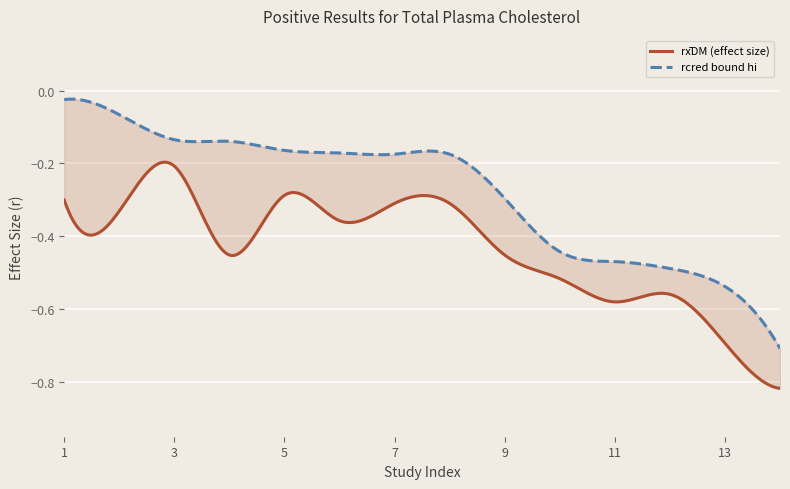

Reading left to right, transcribe all the data shown in this chart.

rx_DM: 1=-0.3	2=-0.3	3=-0.2	4=-0.5	5=-0.3	6=-0.4	7=-0.3	8=-0.3	9=-0.5	10=-0.5	11=-0.6	12=-0.6	13=-0.7	14=-0.8
rcred_bound_hi: 1=-0.0	2=-0.1	3=-0.1	4=-0.1	5=-0.2	6=-0.2	7=-0.2	8=-0.2	9=-0.3	10=-0.4	11=-0.5	12=-0.5	13=-0.5	14=-0.7